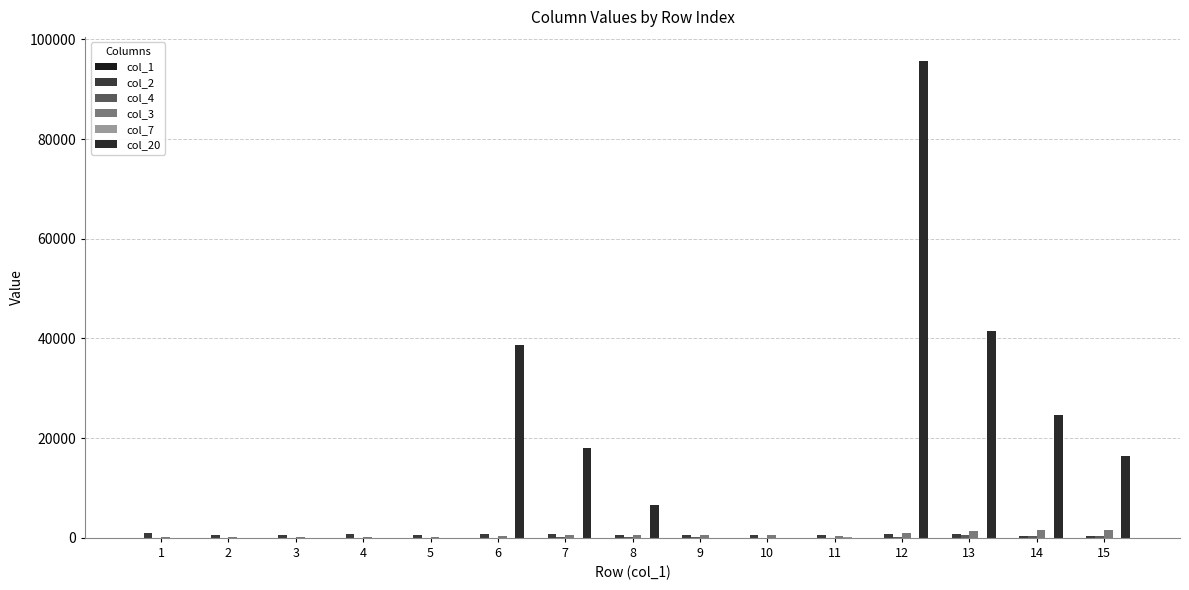

Which has a higher value, 1 or 14?

14